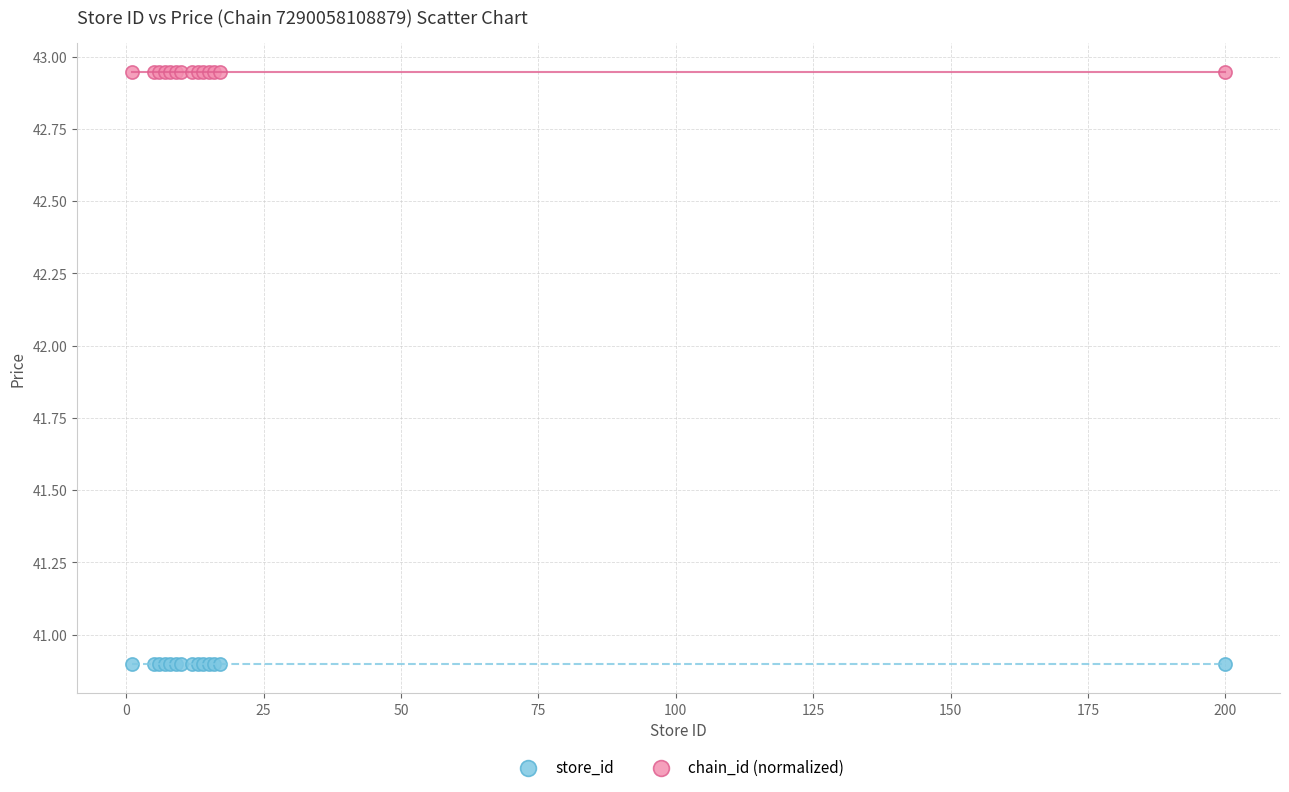

Which series contains the lowest Y value?

store_id